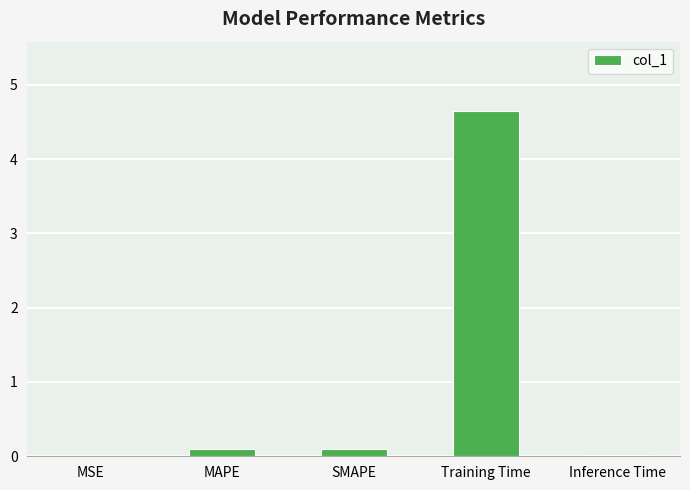

Which category has the highest value across all series?

Training Time